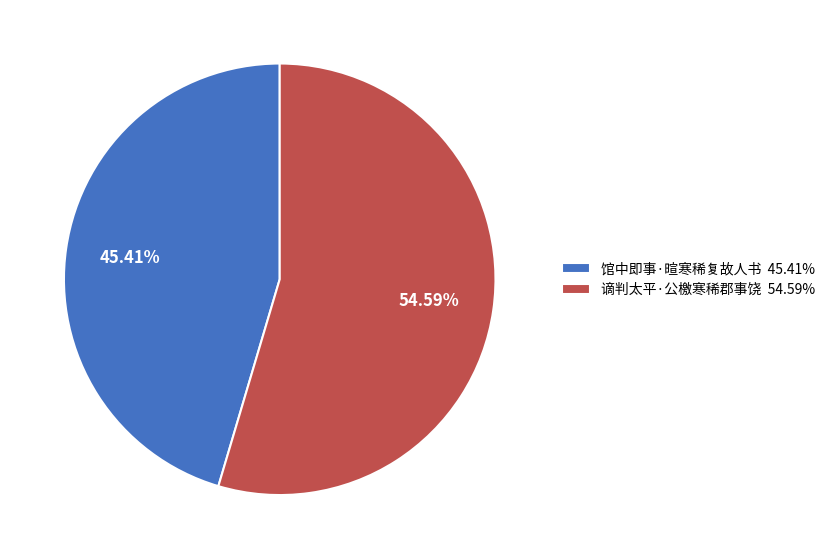

Does 馆中即事·暄寒稀复故人书 account for over 50% of the chart?

No